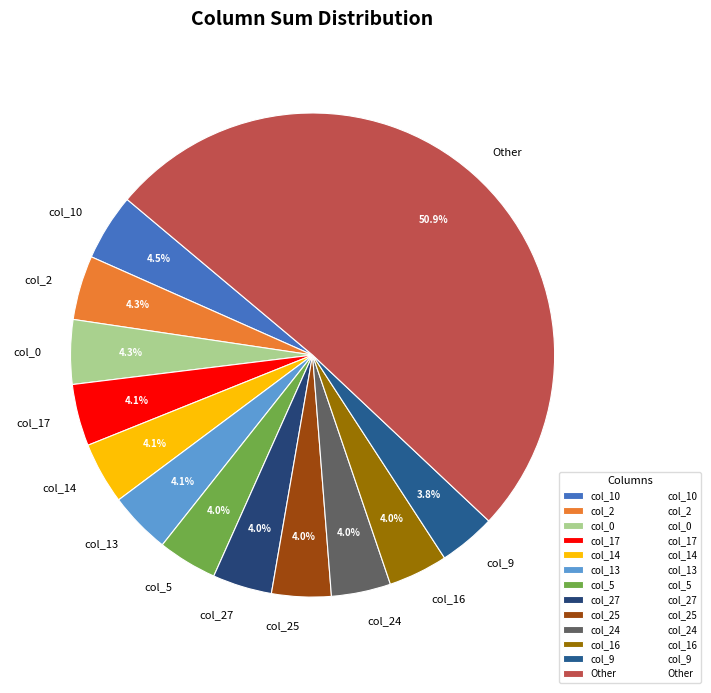

How many slices are in this pie chart?

13